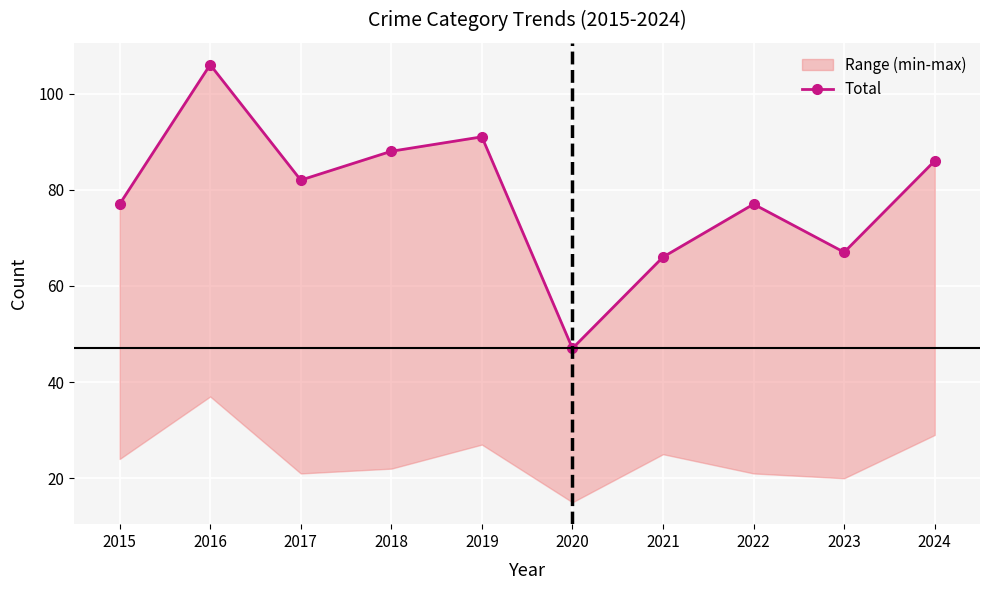

What value does the data have at 2024?

86